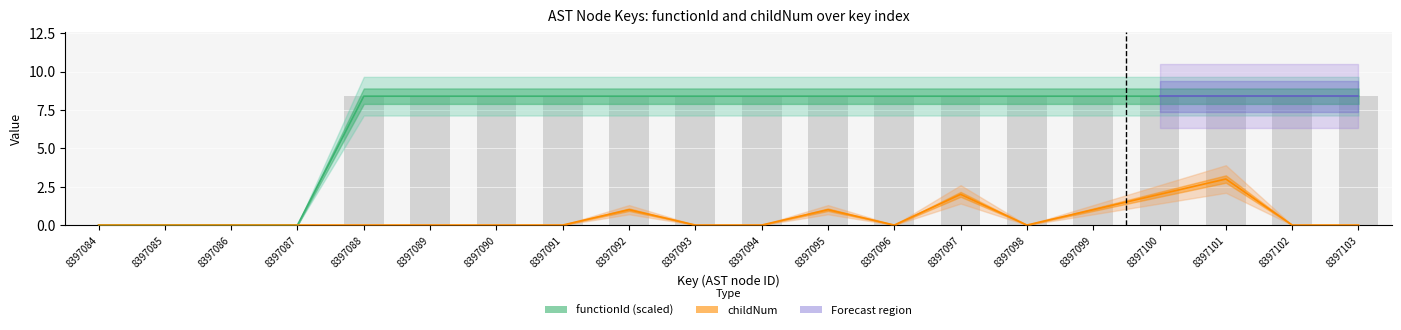

How many data points does each series have?

20